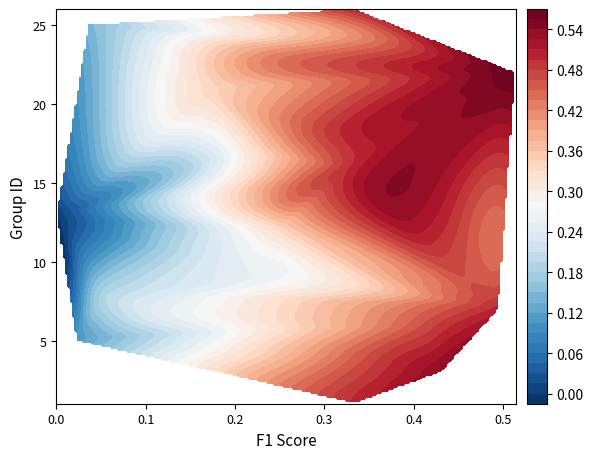

What is the sum of the values at 14 and 4?

0.6